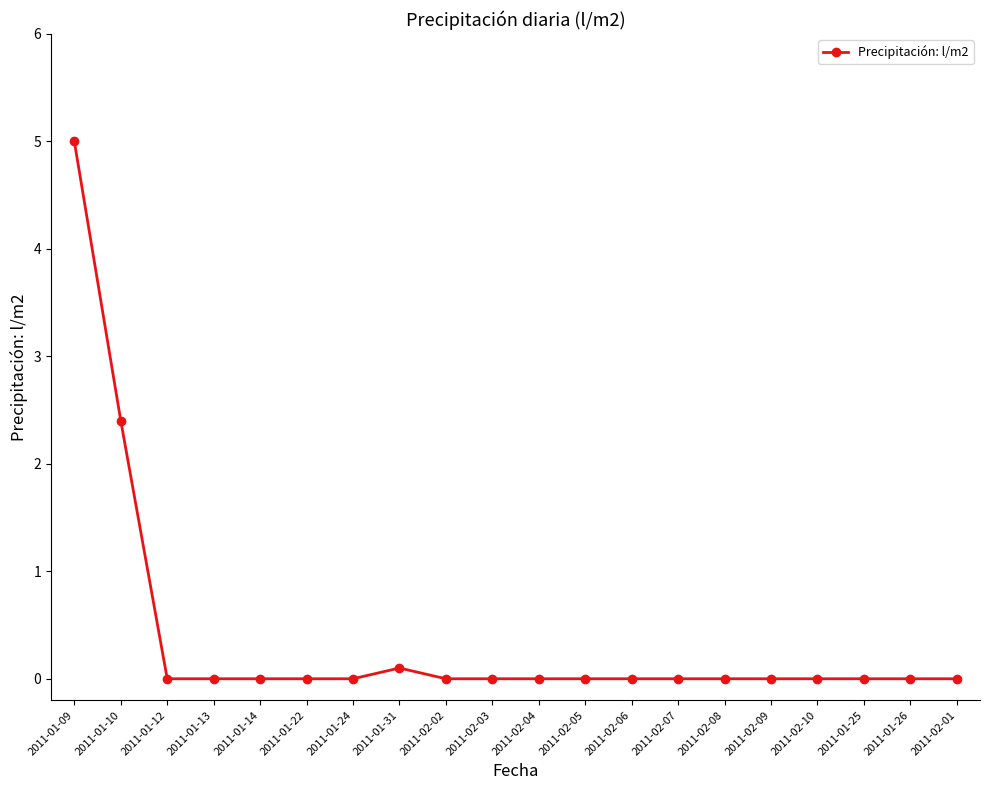

Which category has the highest value across all series?

2011-01-09